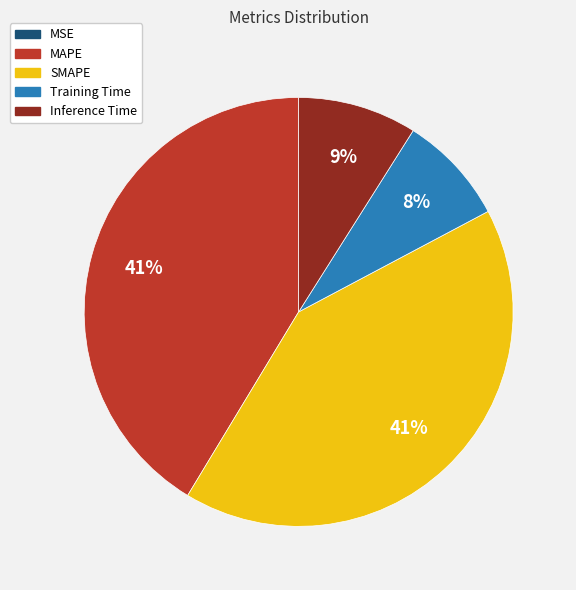

To the nearest percent, what is the average slice percentage?

20%